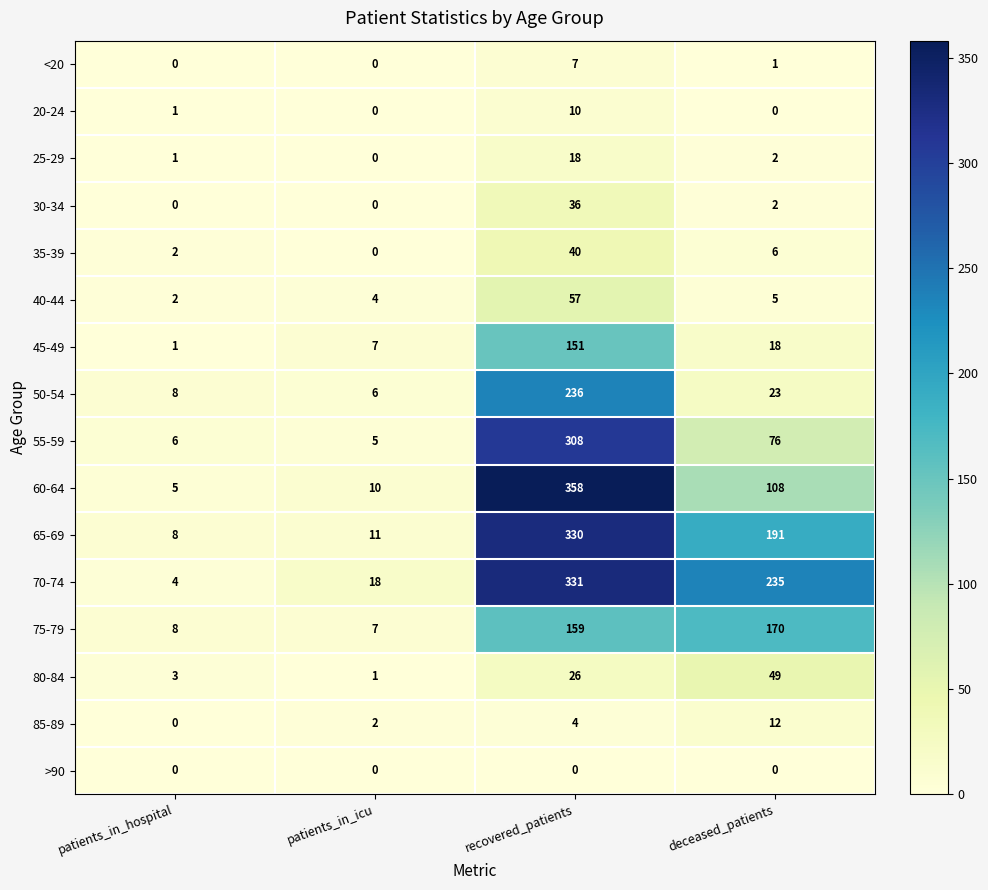

What is the minimum value for 75-79?

7